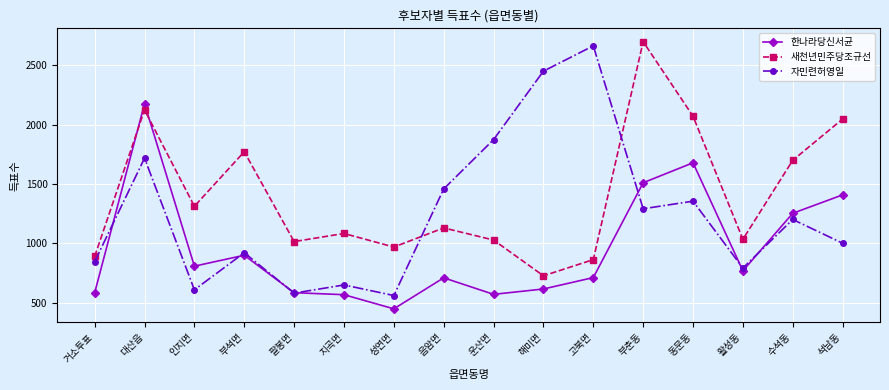

What are all the series names shown in the legend?

한나라당신서균, 새천년민주당조규선, 자민련허영일